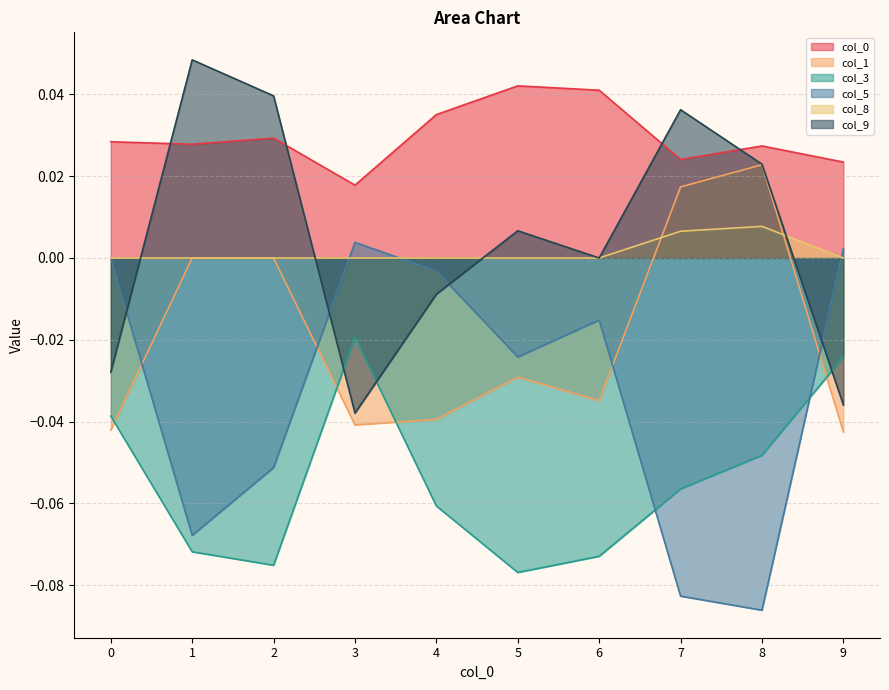

Is it true that 5 equals -0.1 at 7?

True